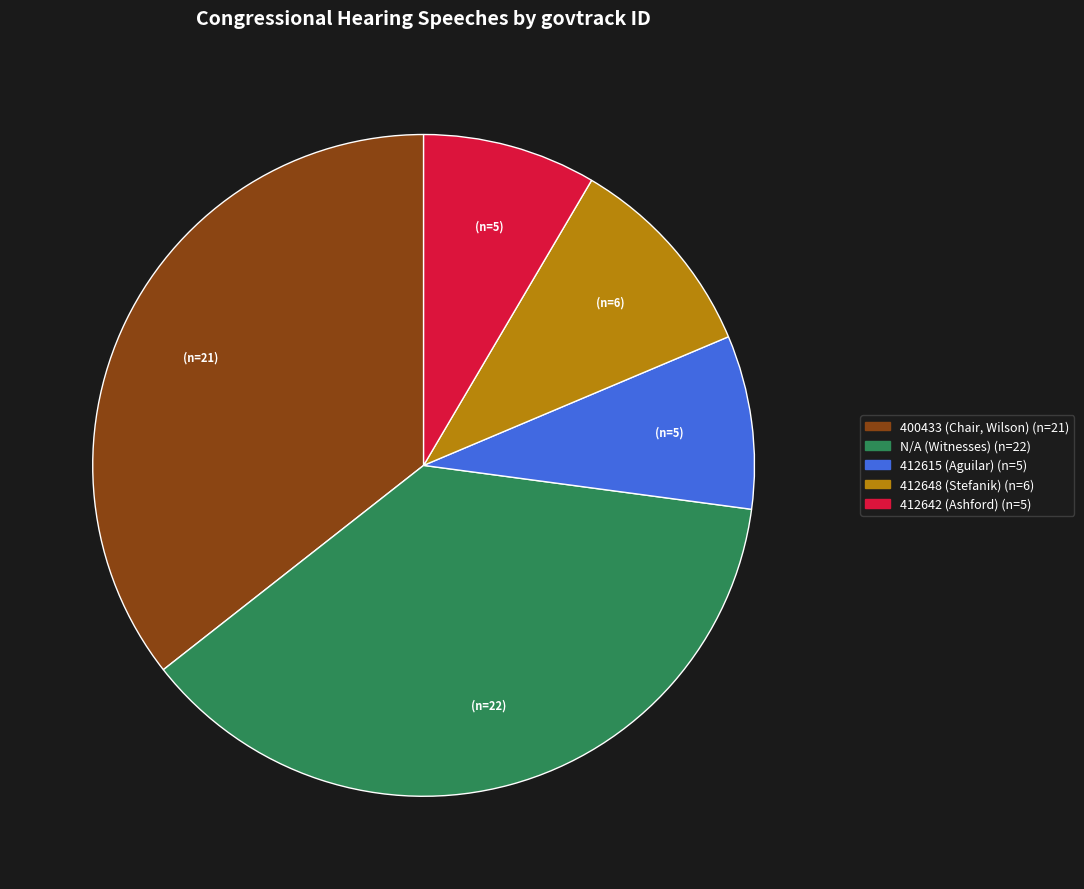

How many segments does this pie chart have?

5